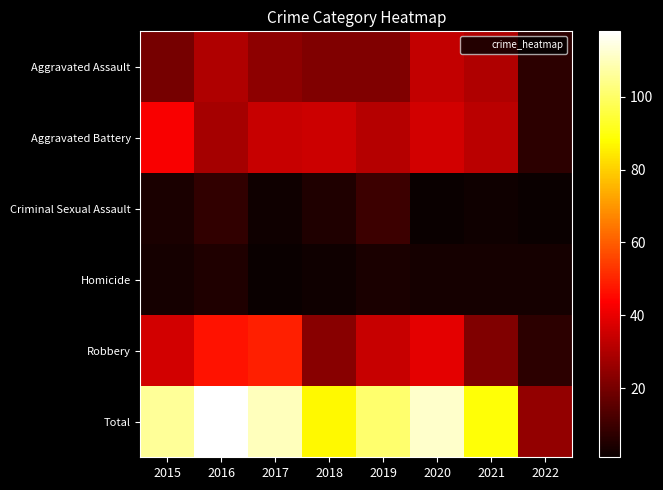

At how many categories does at least one series exceed 104?

4